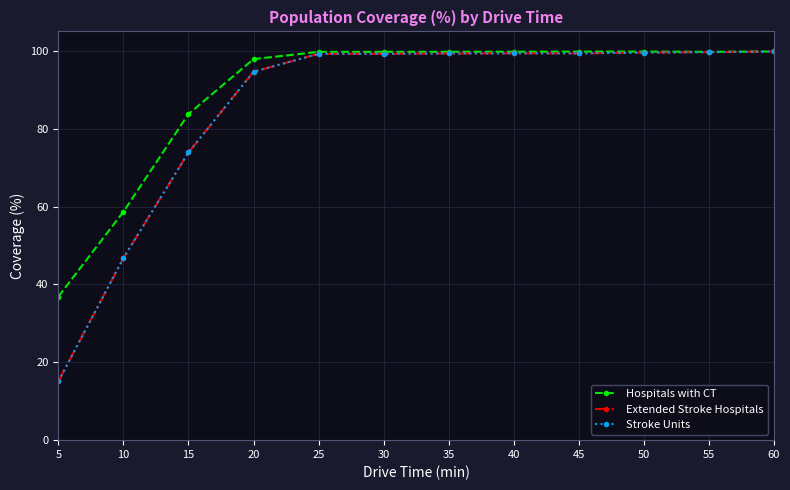

Is this an area chart (filled region under the line)?

No